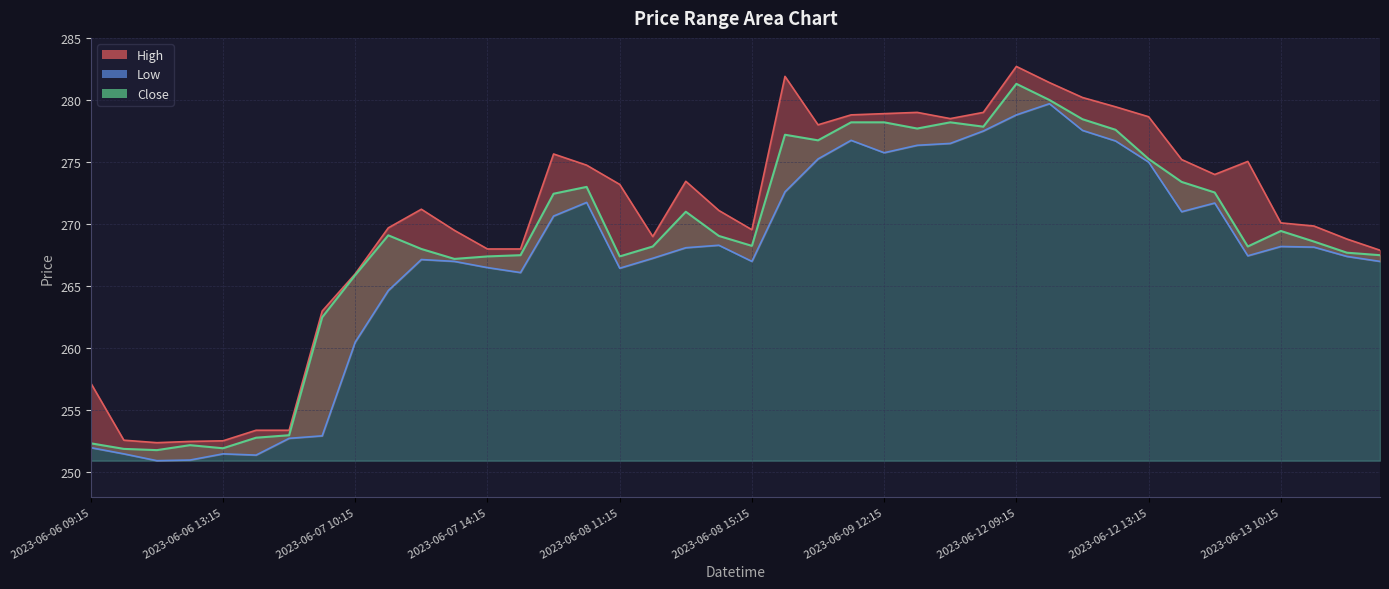

Which series changed the most between 2023-06-07 15:15 and 2023-06-08 12:15?

Low